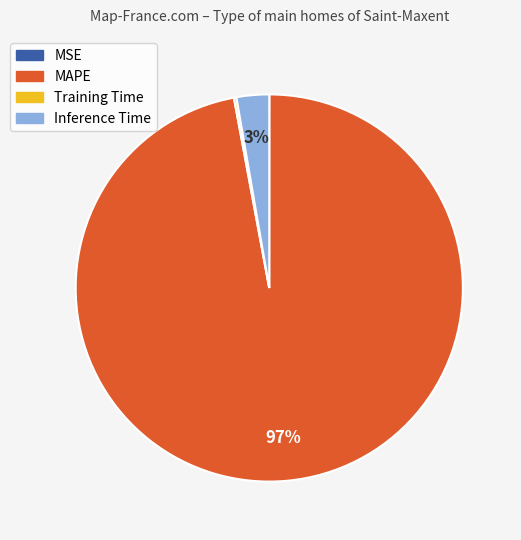

Which slice represents more than half of the pie?

MAPE